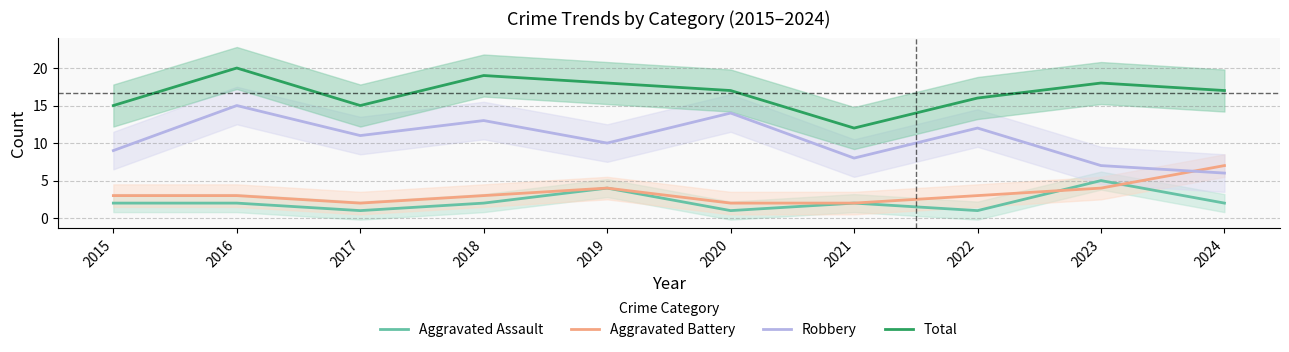

In Robbery, how many points are higher than both neighbors (excluding endpoints)?

4